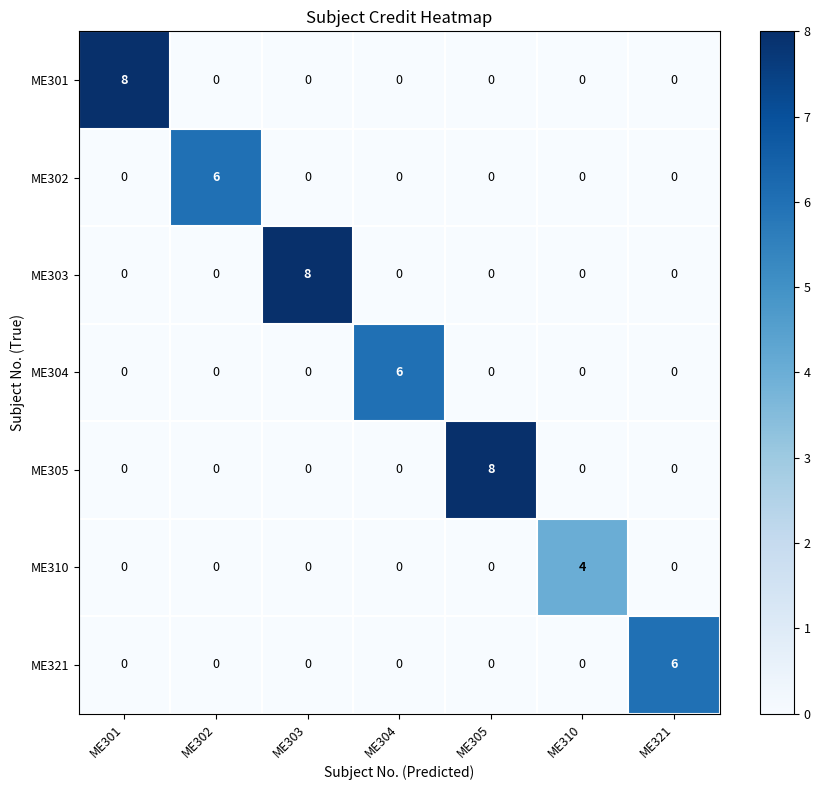

What is the spread (max minus min) of values at ME303?

8